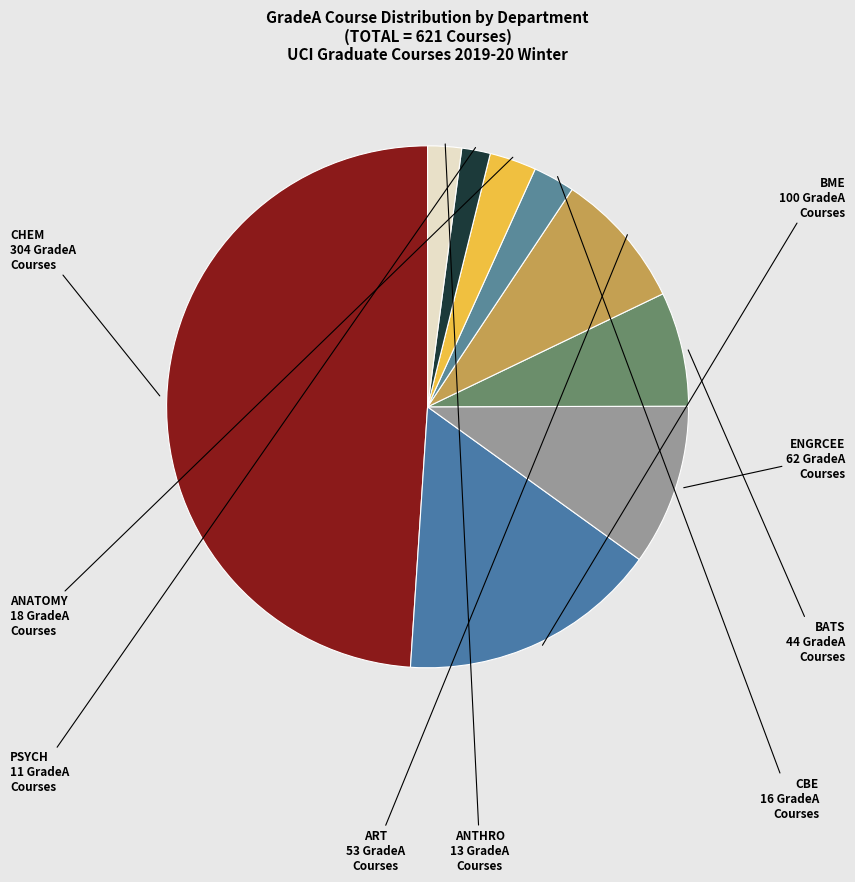

Count the number of slices in the pie.

9